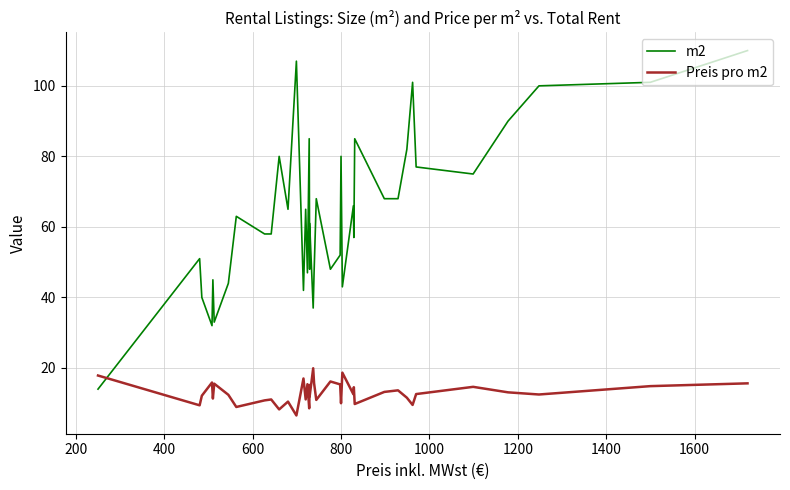

Reading right to left, what are all the values shown in this chart?

m2: 110.0	101.0	100.0	90.0	75.0	77.0	101.0	82.0	68.0	68.0	85.0	57.0	66.0	43.0	80.0	52.0	48.0	68.0	47.0	37.0	61.0	48.0	85.0	47.0	65.0	42.0	107.0	65.0	80.0	58.0	58.0	63.0	44.0	33.0	45.0	32.0	40.0	51.0	14.0
Preis pro m2: 15.6	14.8	12.5	13.1	14.7	12.6	9.5	11.6	13.7	13.2	9.8	14.5	12.6	18.7	10.0	15.3	16.2	10.9	15.7	19.9	11.9	15.2	8.6	15.4	11.1	17.0	6.5	10.5	8.2	11.1	10.8	8.9	12.4	15.6	11.3	15.9	12.1	9.4	17.9